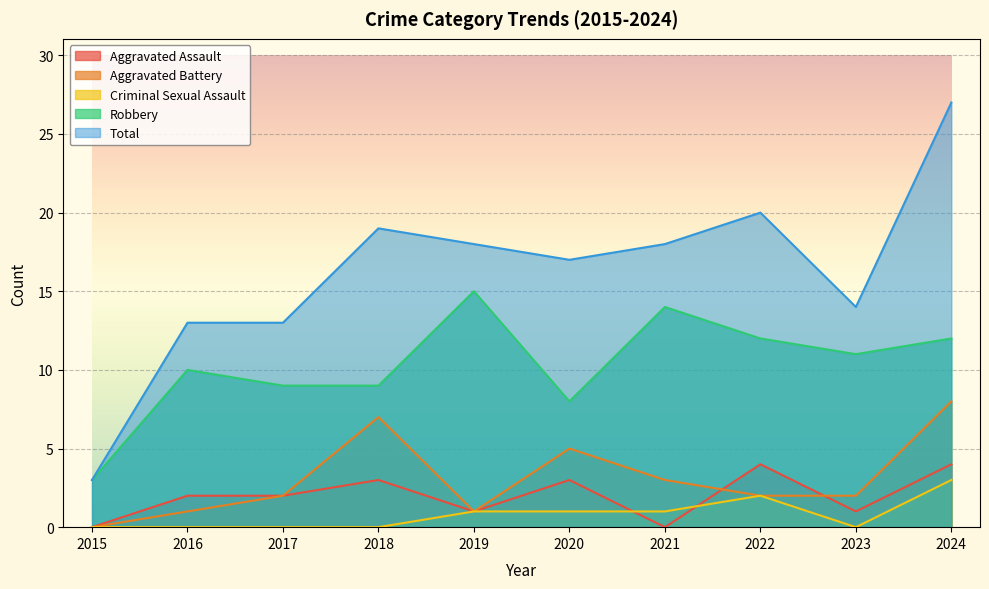

How many interior local peaks does the Aggravated Assault series have?

3